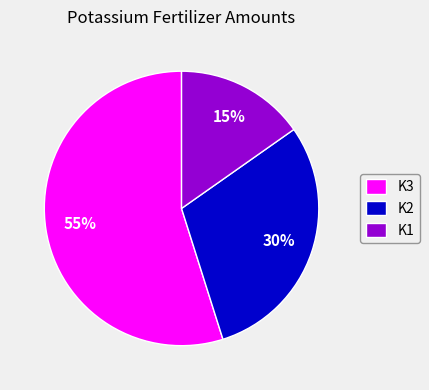

Approximately how many times larger is the value at K3 compared to K2?

1.8